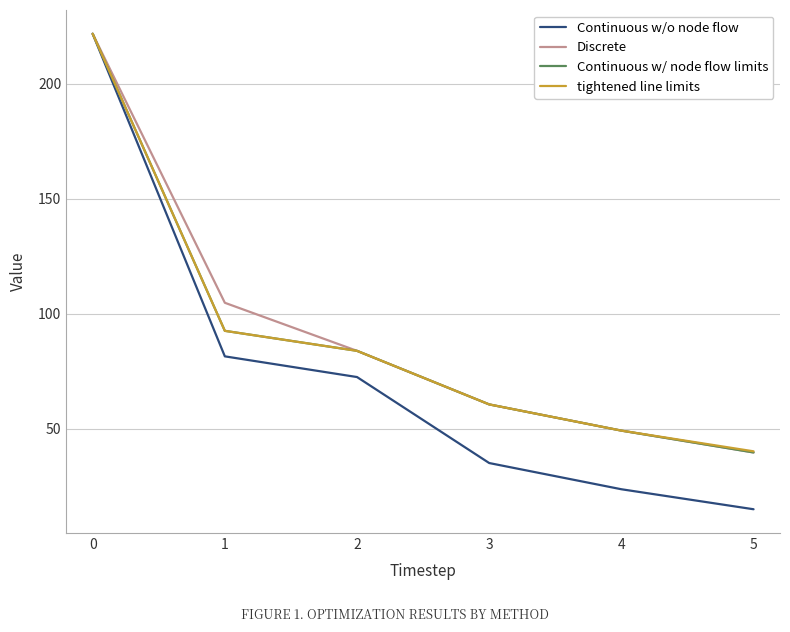

Which series changed the most between 1 and 2?

Discrete